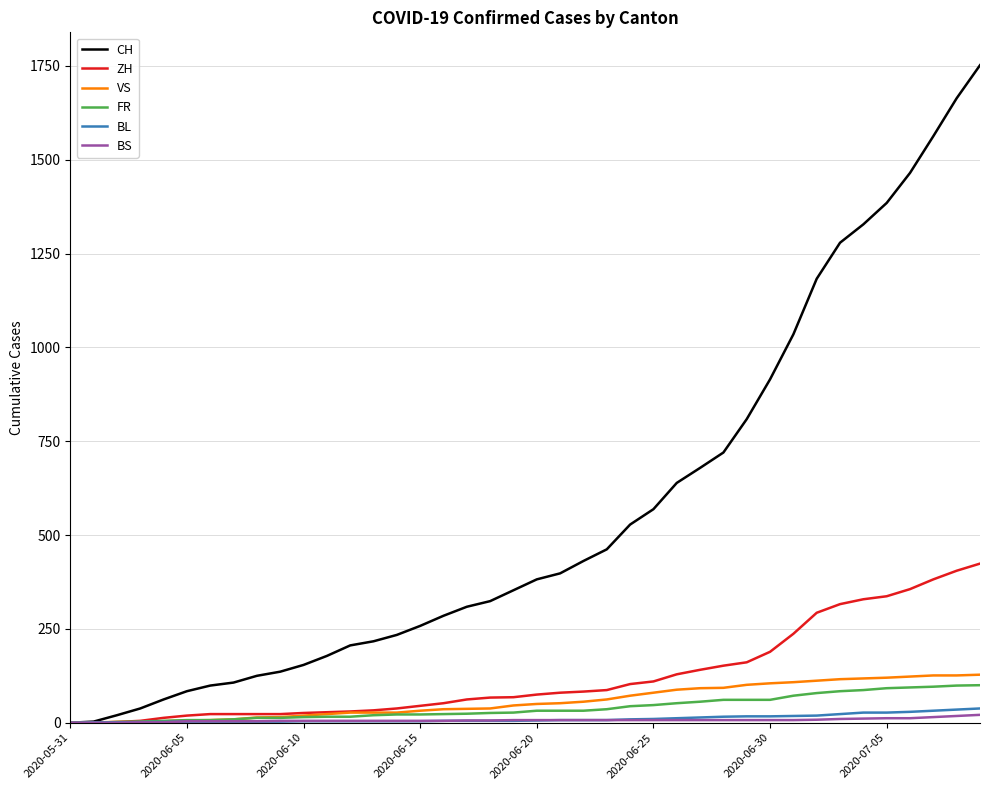

Which series has the widest spread of values?

CH